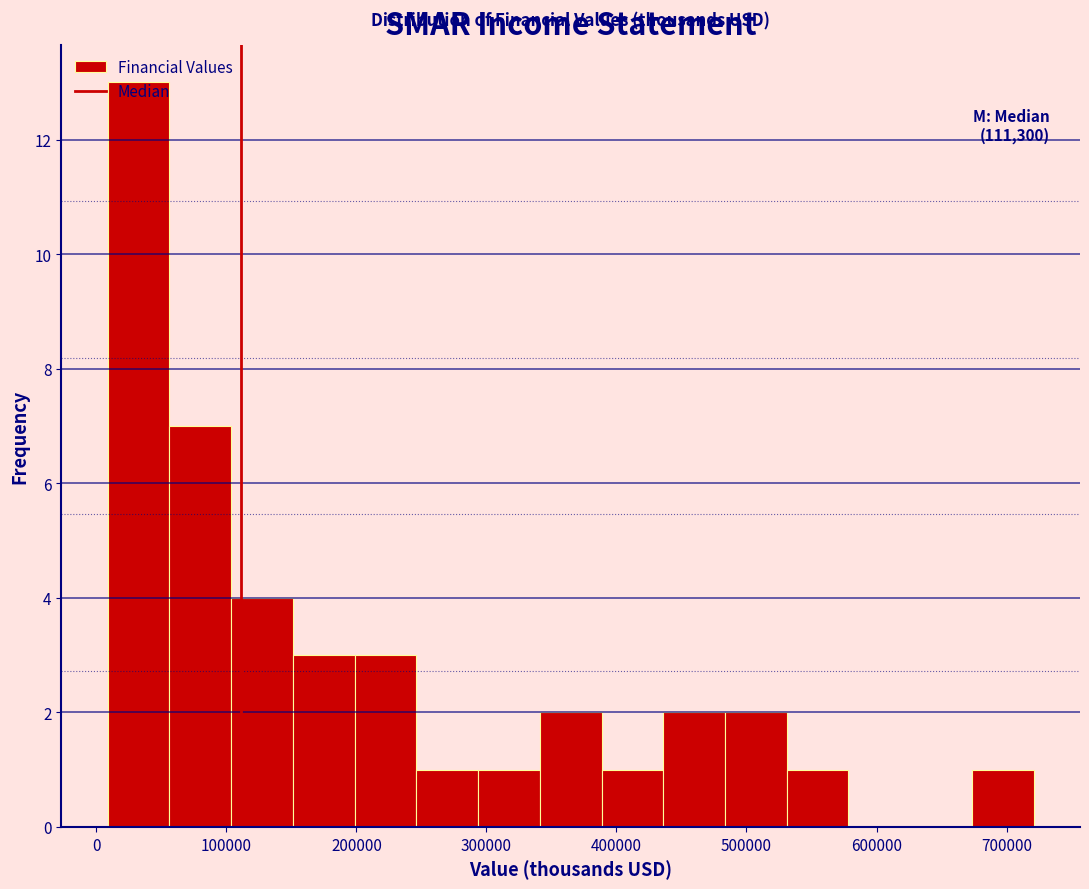

Over which range of the x-axis is the bar tallest?

10000 to 60000